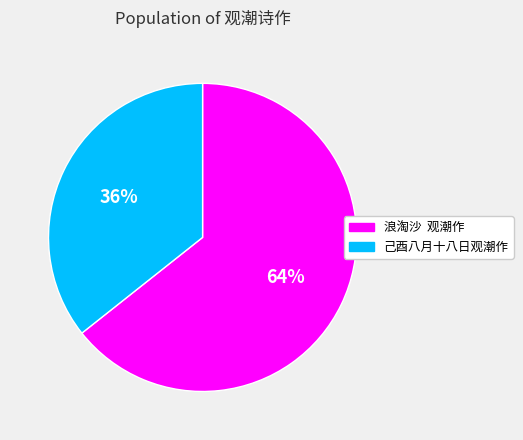

To the nearest percent, what is the average slice percentage?

50%